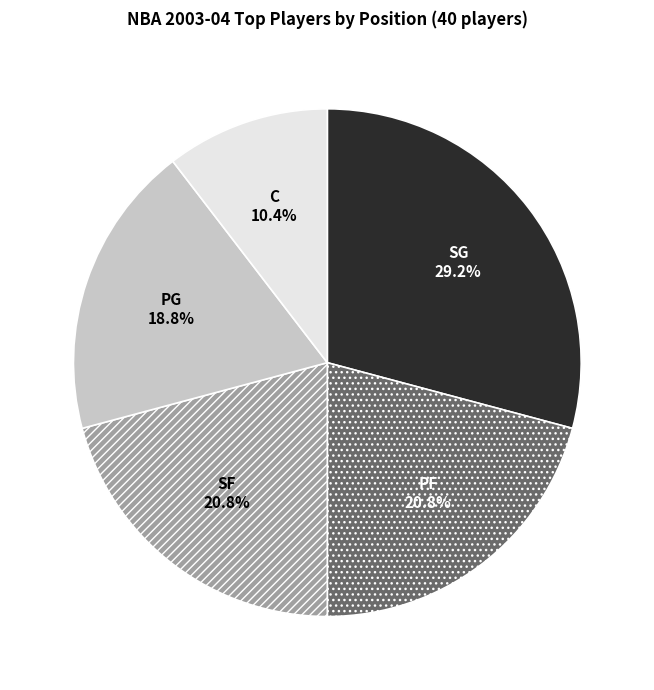

Which slice is the smallest?

C